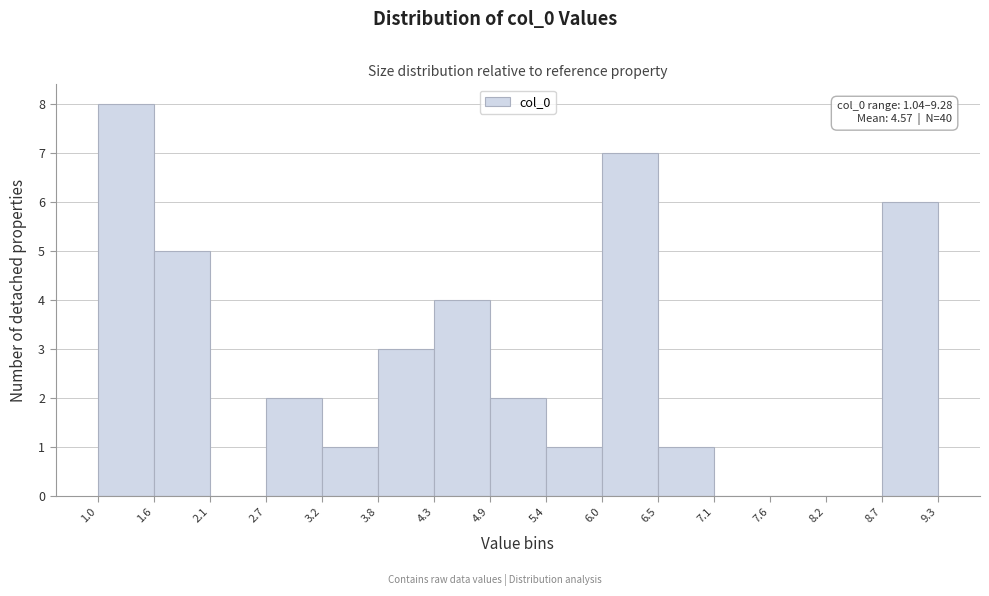

Over which range of the x-axis is the bar tallest?

1.0 to 1.6